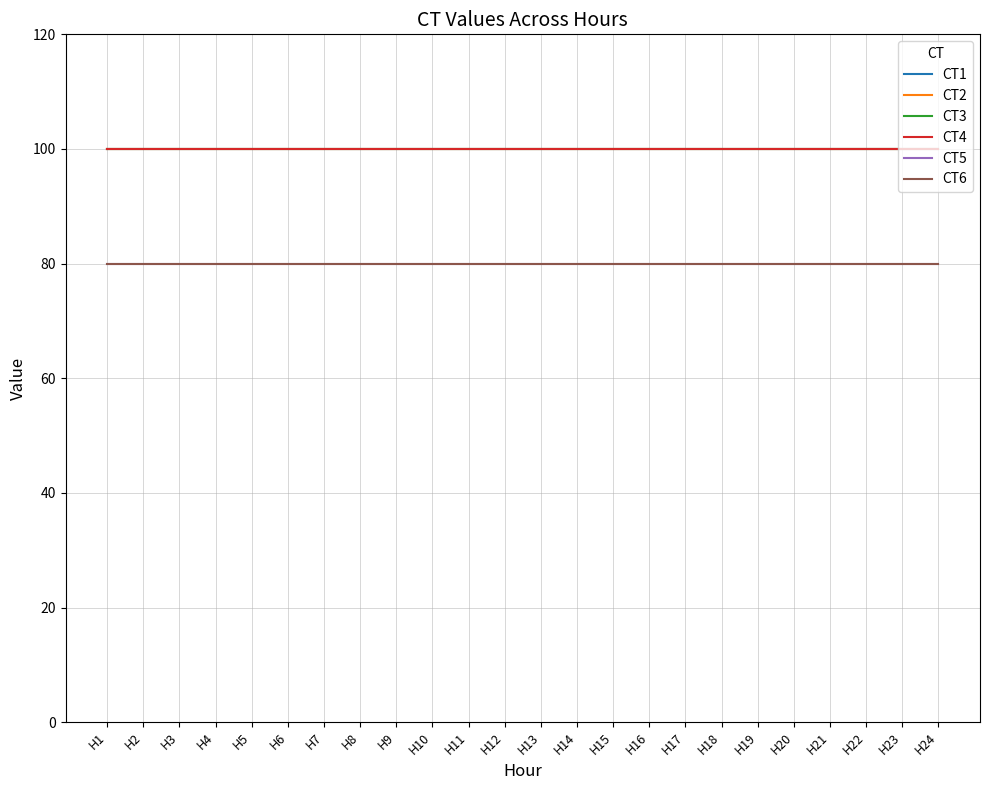

List the labels in order of CT1 value, largest first.

H1, H2, H3, H4, H5, H6, H7, H8, H9, H10, H11, H12, H13, H14, H15, H16, H17, H18, H19, H20, H21, H22, H23, H24